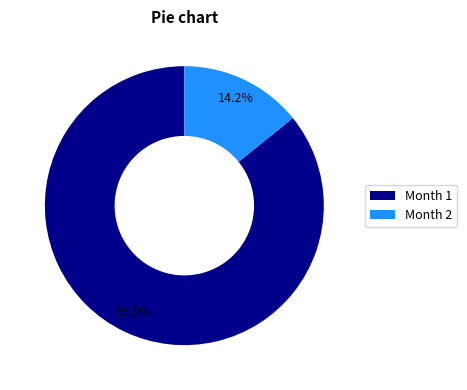

How many slices are in this pie chart?

2